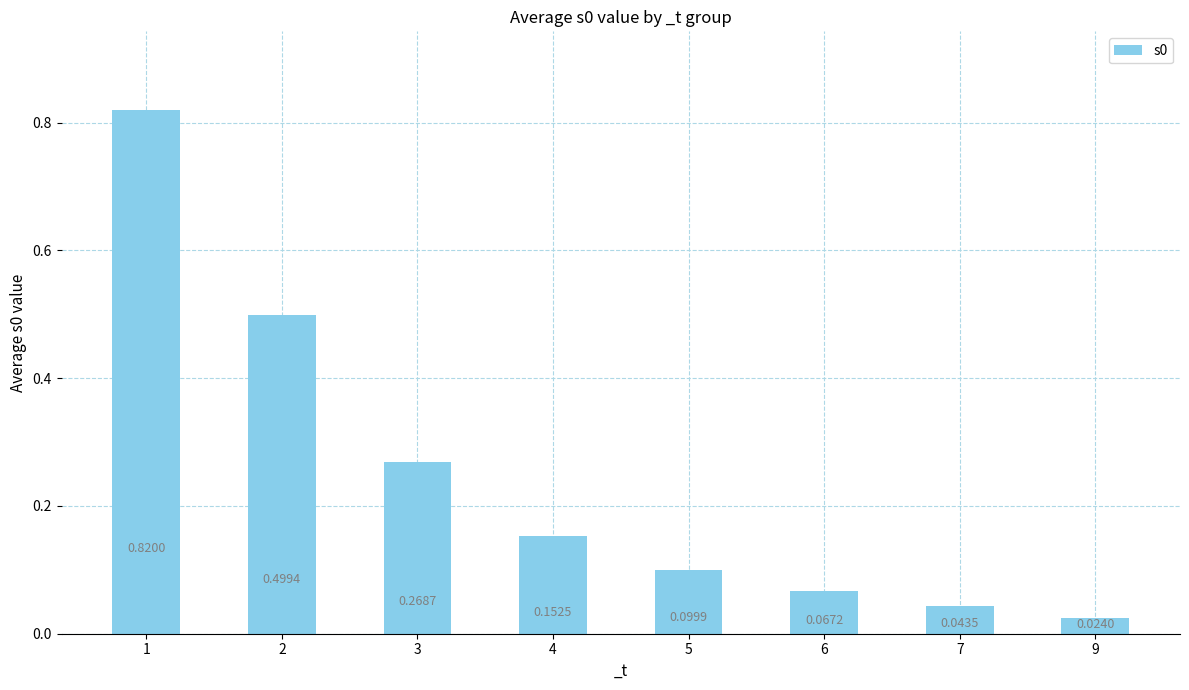

What is the change in value from 1 to 9?

-0.8